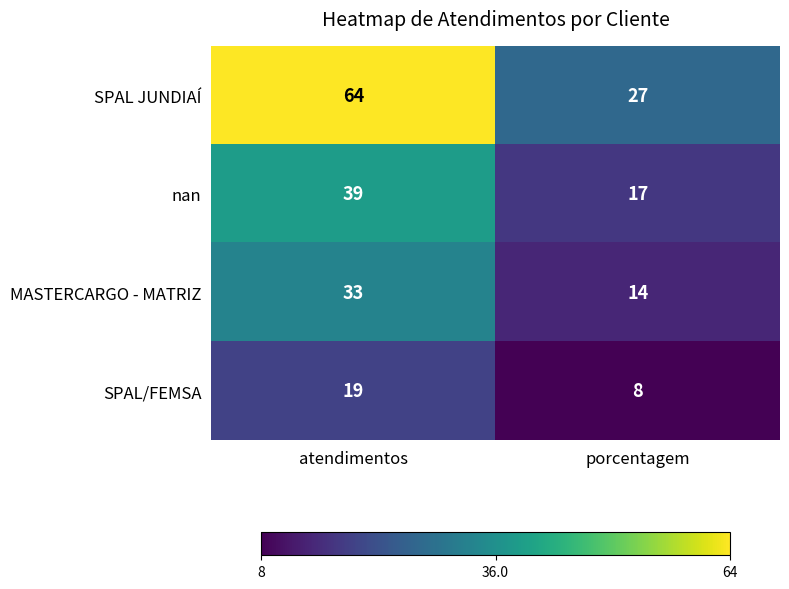

What is the difference between the maximum and minimum values in the SPAL JUNDIAÍ series?

37